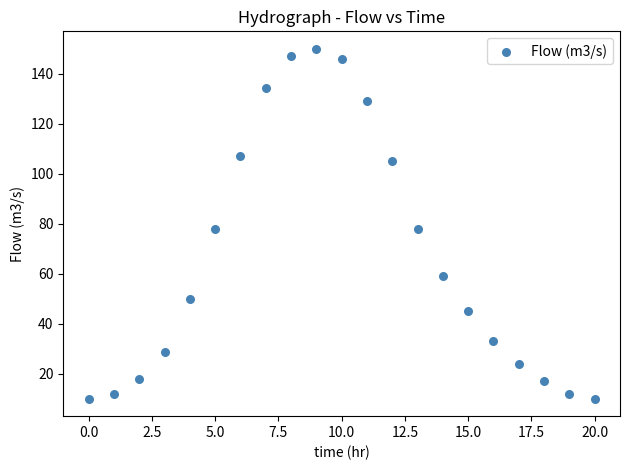

What is the range of Y values (max minus min)?

140.0